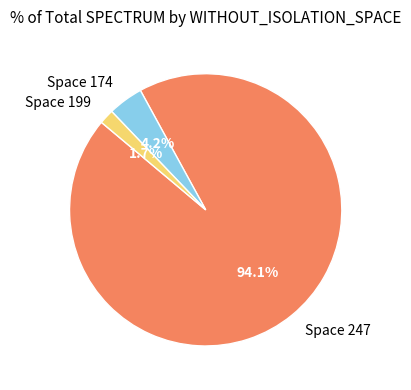

What is the largest slice in the pie chart?

Space 247